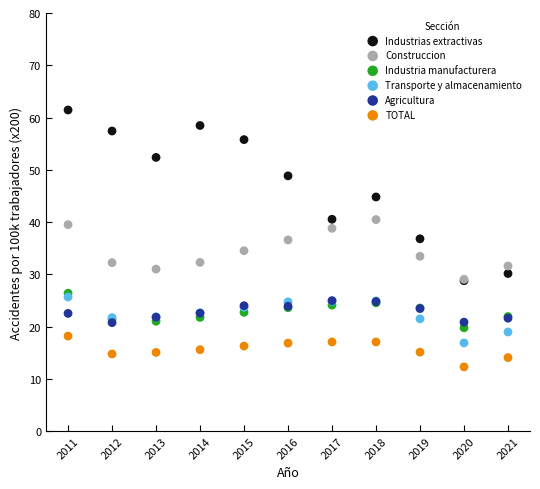

What are all the series names shown in the legend?

Industrias extractivas, Construccion, Industria manufacturera, Transporte y almacenamiento, Agricultura, TOTAL